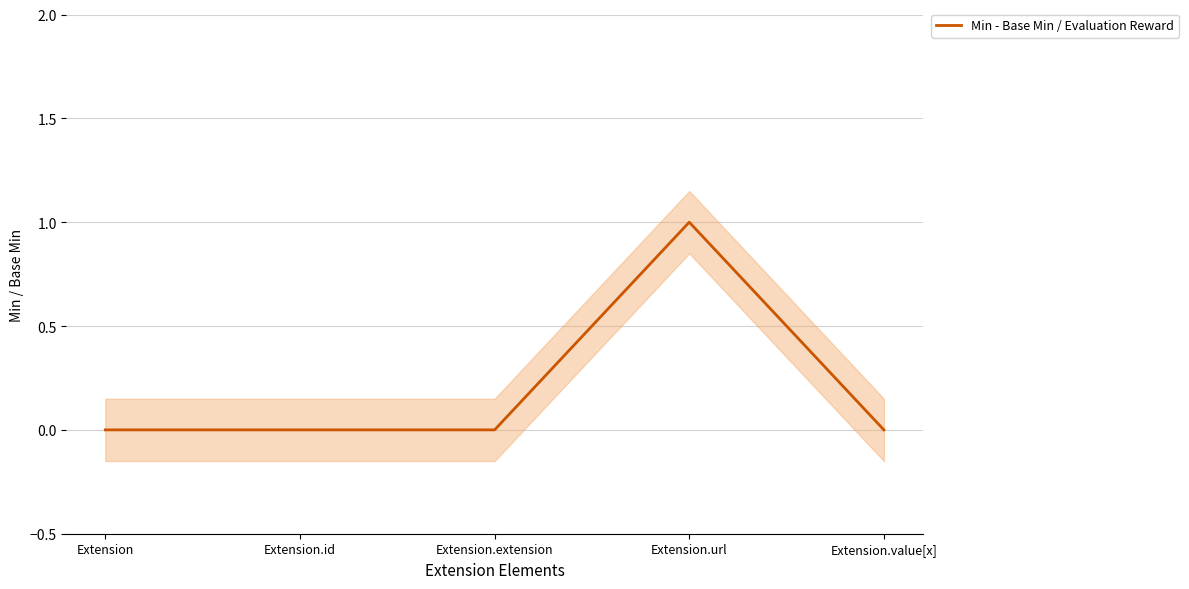

Count the values in the range 0 to 1.

5